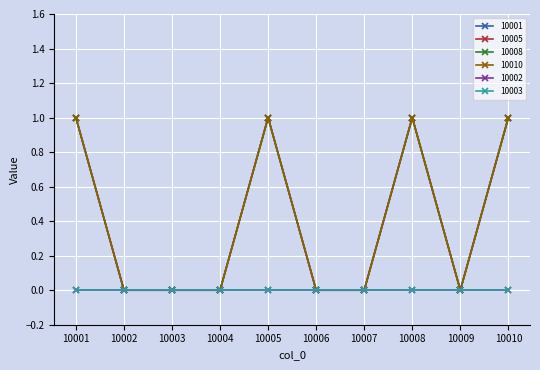

At which category does the chart reach its peak across all series?

10001